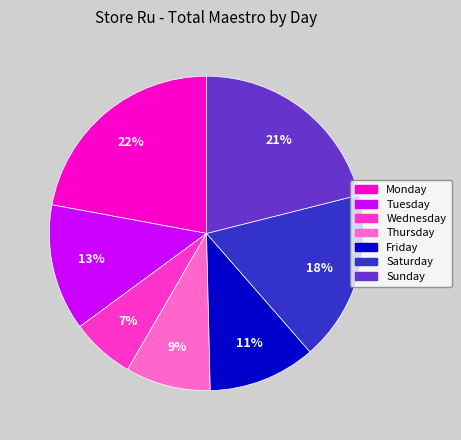

The Wednesday slice represents 18% of the pie. True or false?

False